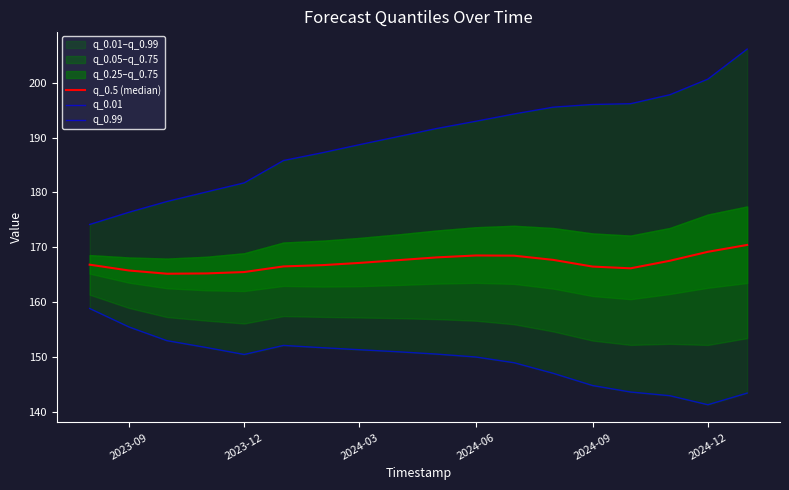

Is it true that q_0.5 (median) equals 165.5 at 2023-12?

True